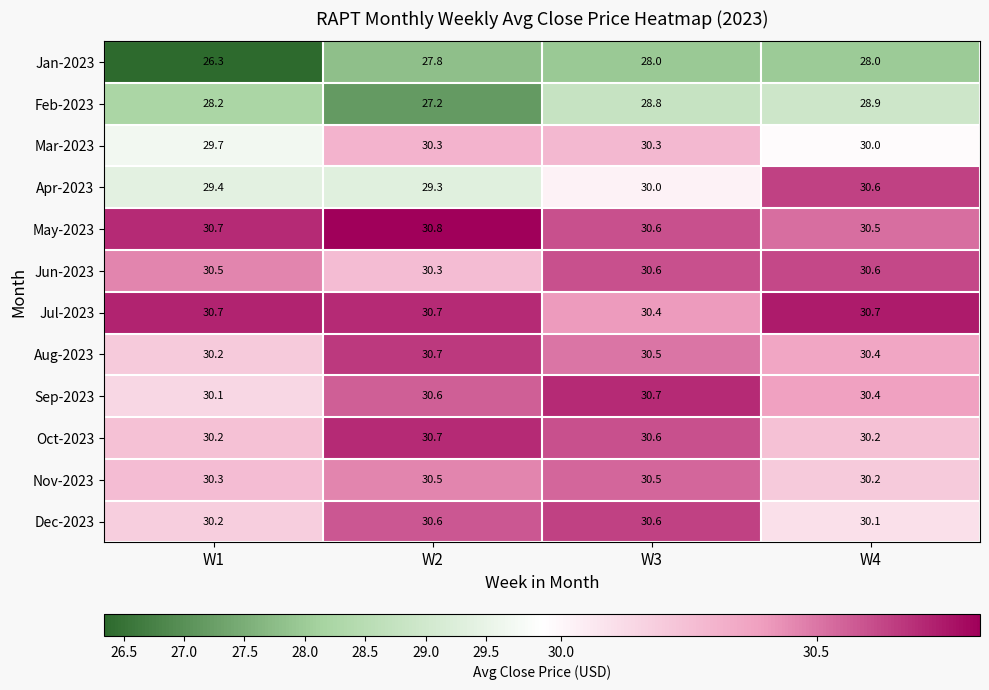

Which series has the largest total across all categories?

May-2023